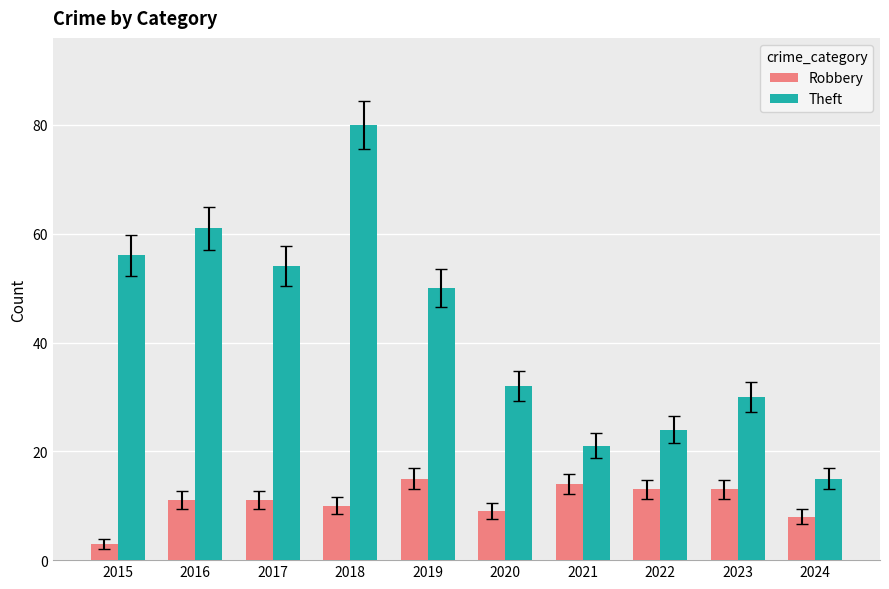

At 2017, list the series in order from smallest to largest.

Robbery, Theft